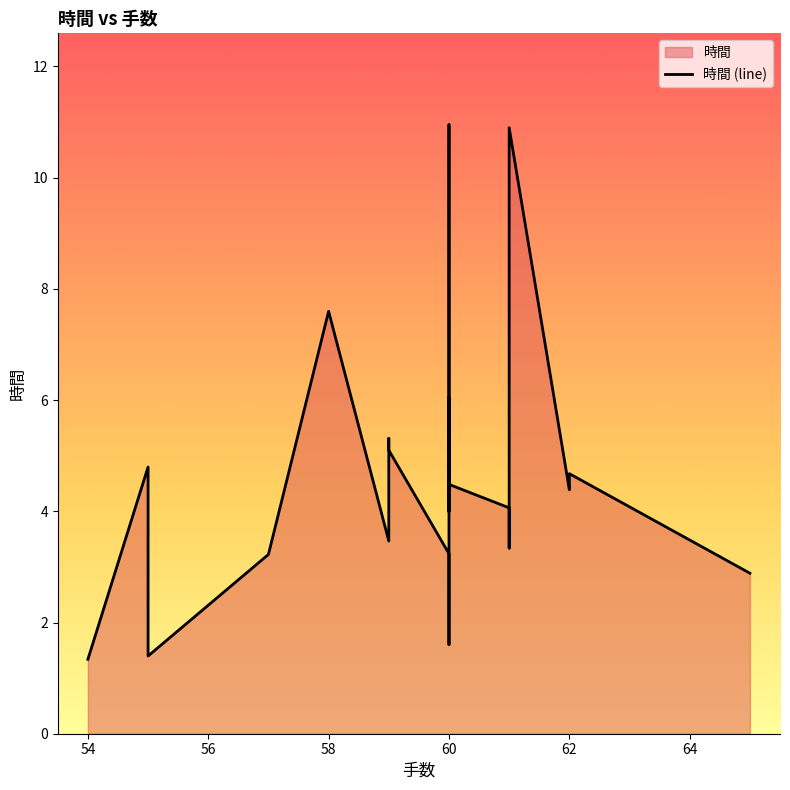

Count the number of categories in the chart.

20